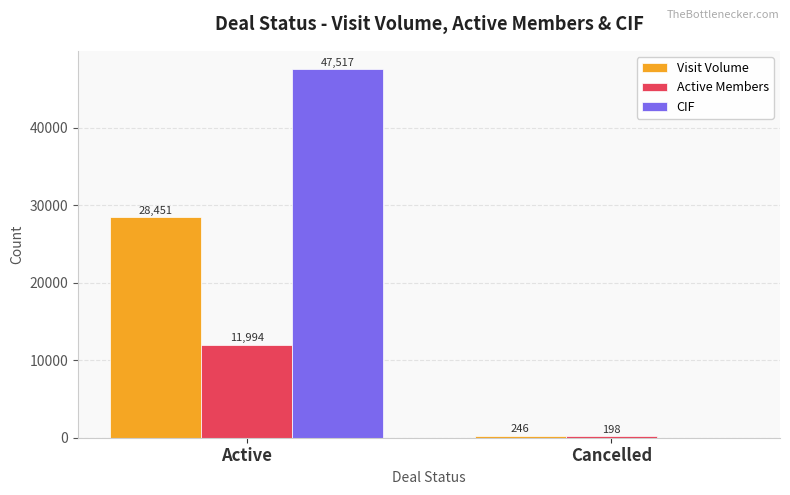

The value of CIF at Active is 84112. True or false?

False